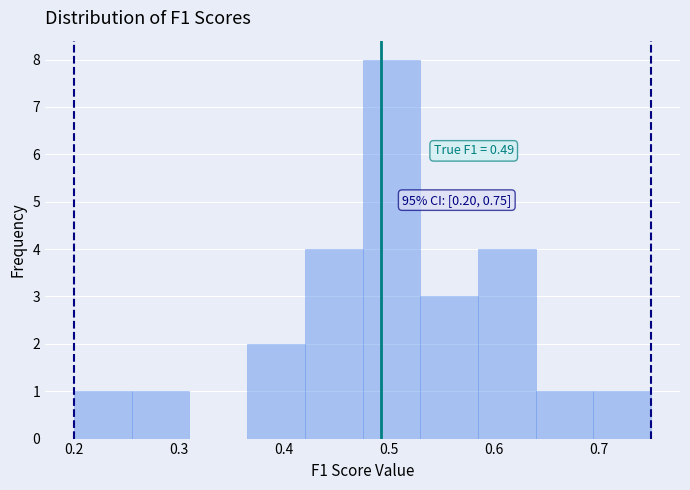

Which range on the x-axis has the tallest bar?

0.47 to 0.53